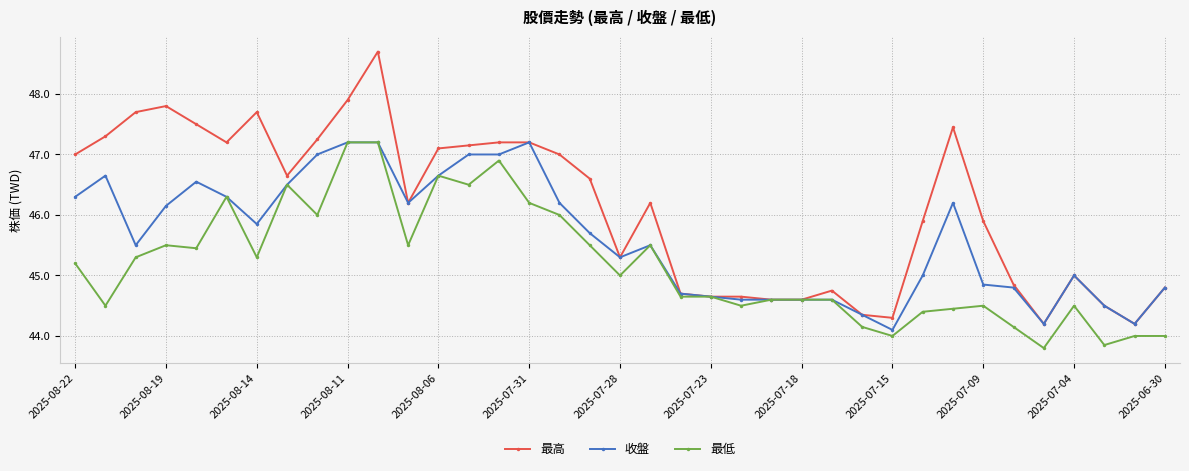

How many distinct data groups are displayed?

3